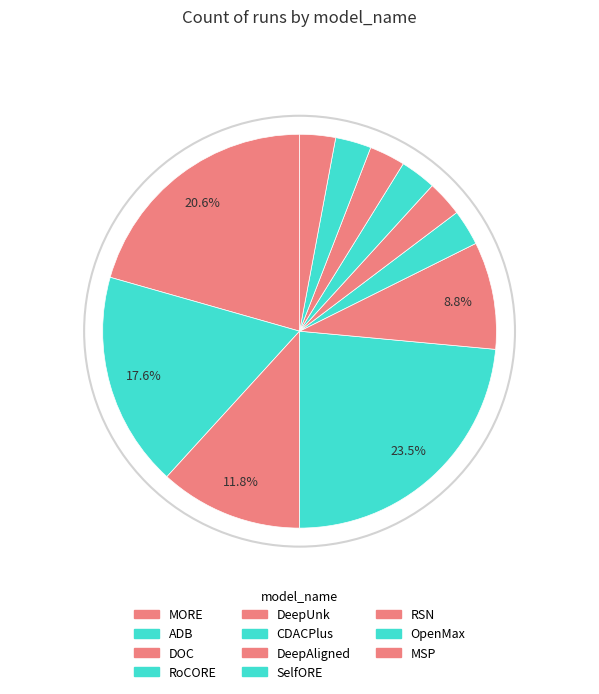

Count the number of slices in the pie.

11